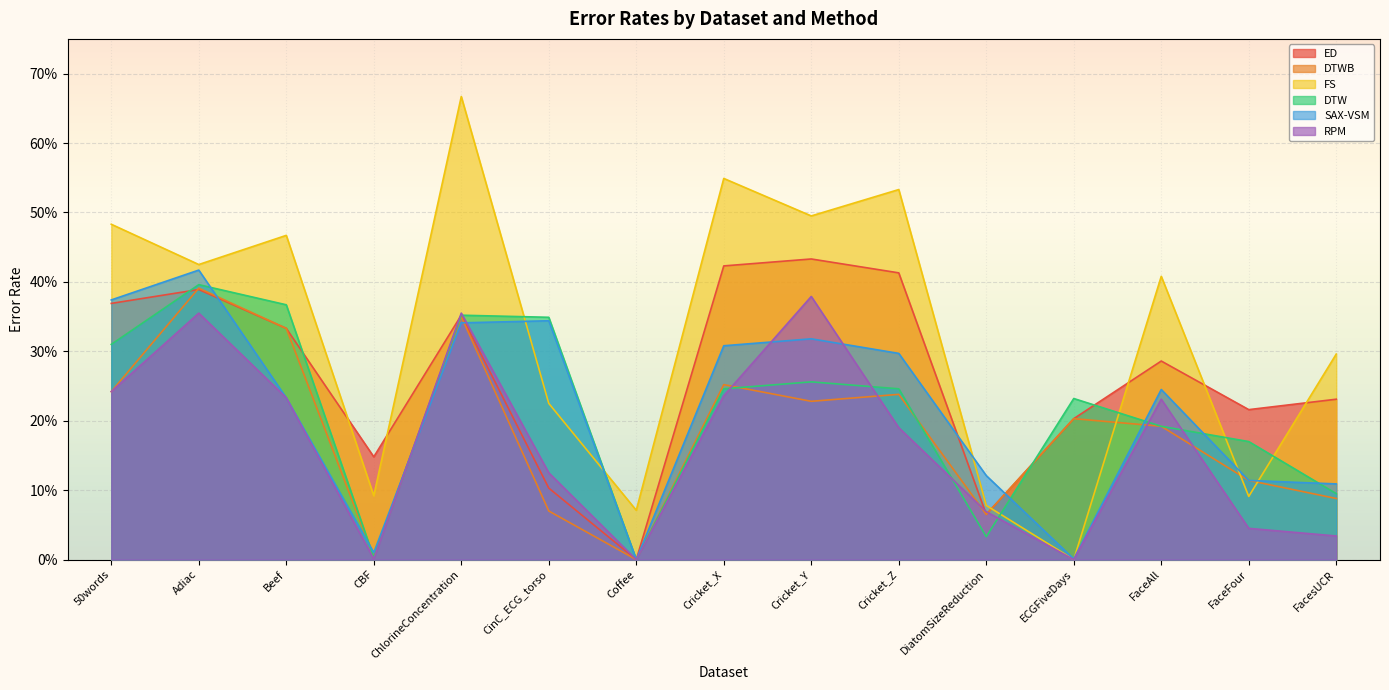

What is the total value across all series at ChlorineConcentration?

2.4